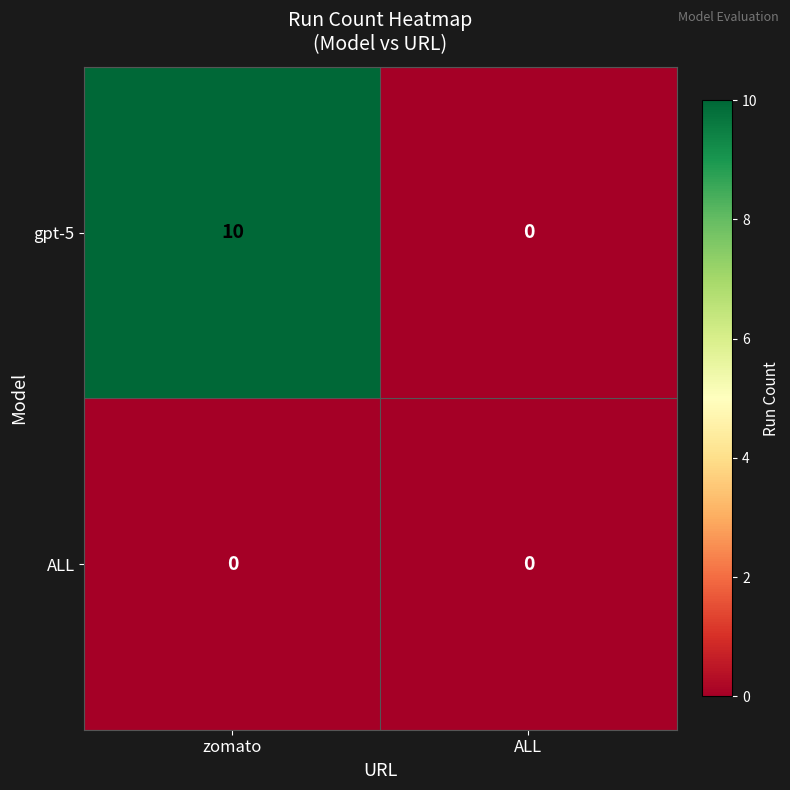

Which series has the largest total across all categories?

gpt-5